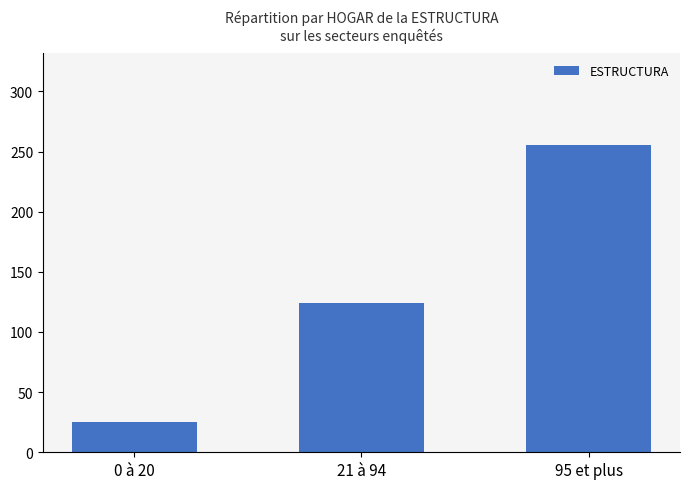

What is the sum of the values at 21 à 94 and 0 à 20?

149